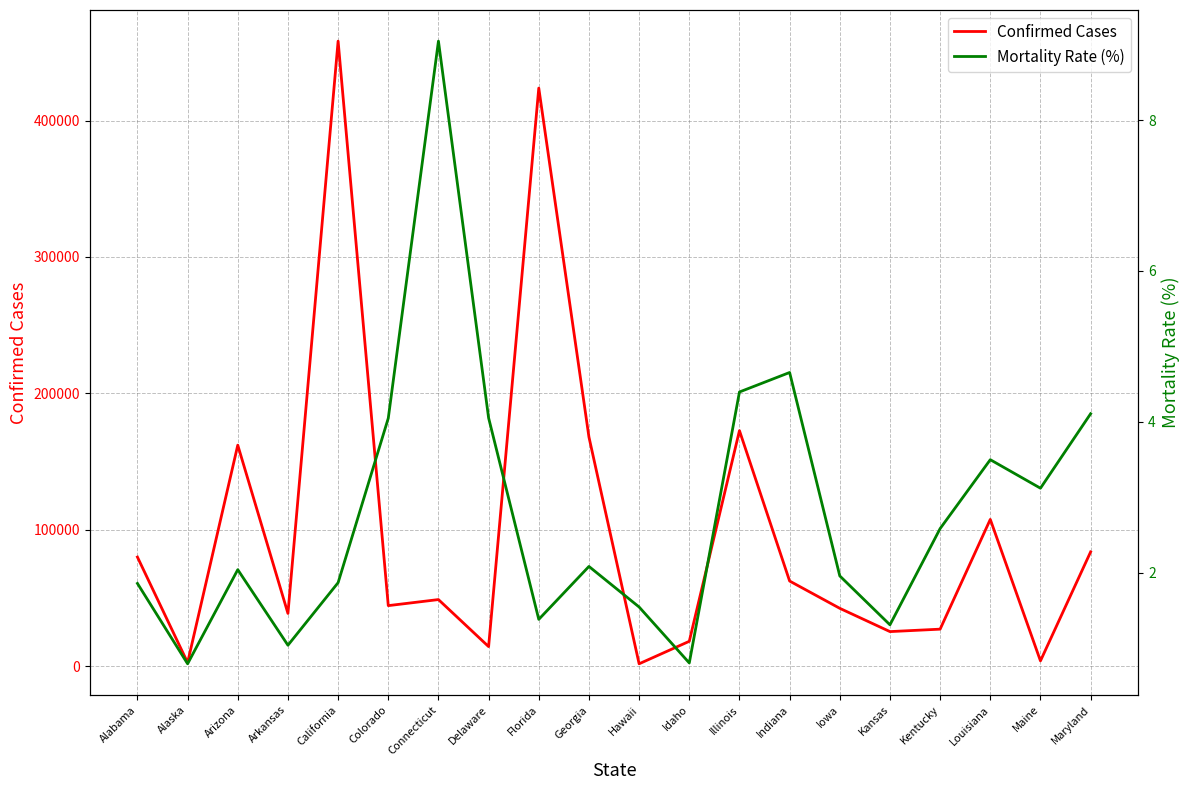

How many lines are shown in the chart?

2